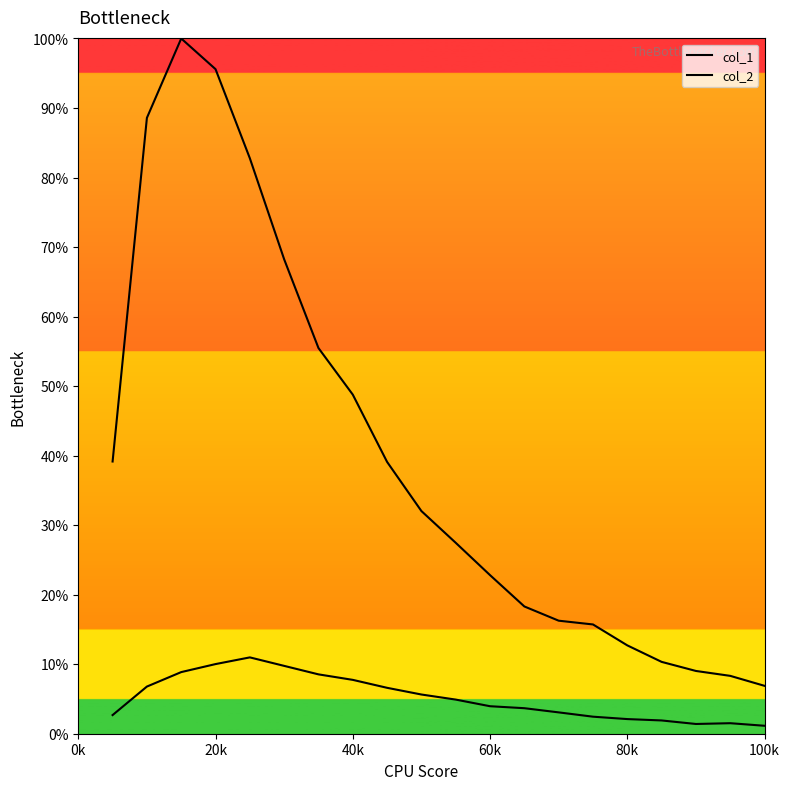

Reading left to right, extract all data points from this chart.

col_1: 0.4	0.9	1.0	1.0	0.8	0.7	0.6	0.5	0.4	0.3	0.3	0.2	0.2	0.2	0.2	0.1	0.1	0.1	0.1	0.1
col_2: 0.0	0.1	0.1	0.1	0.1	0.1	0.1	0.1	0.1	0.1	0.0	0.0	0.0	0.0	0.0	0.0	0.0	0.0	0.0	0.0